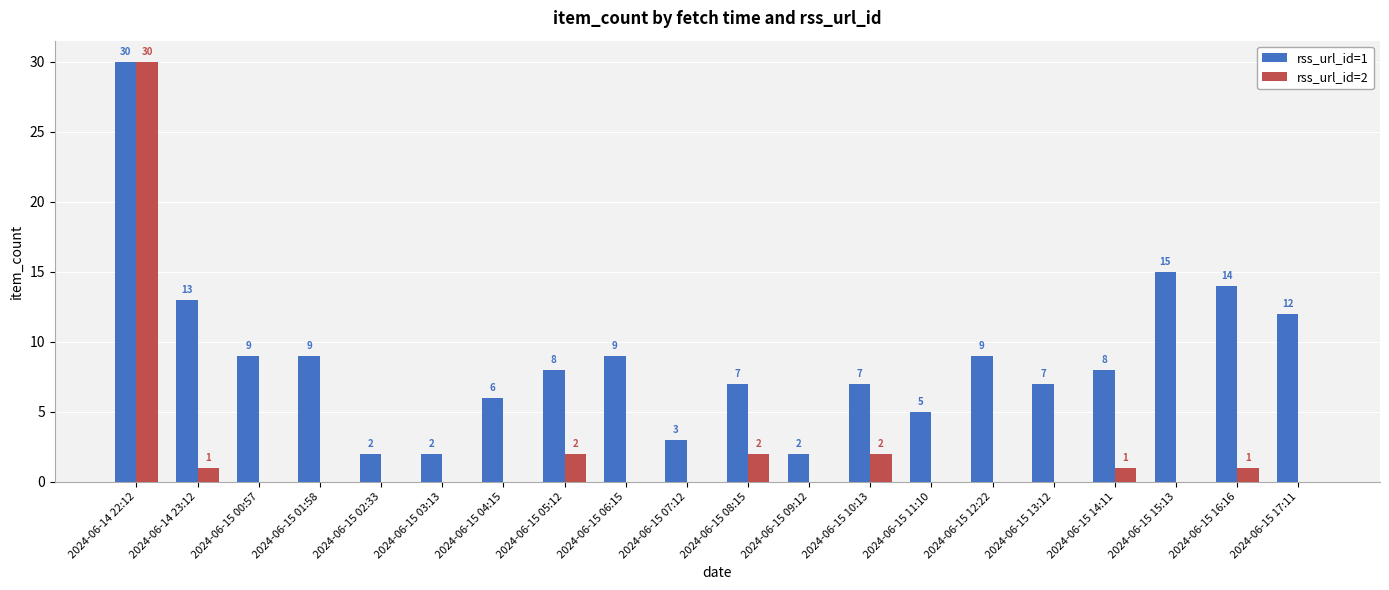

The rss_url_id=2 series shows 1 at 2024-06-14 23:12. True or false?

True